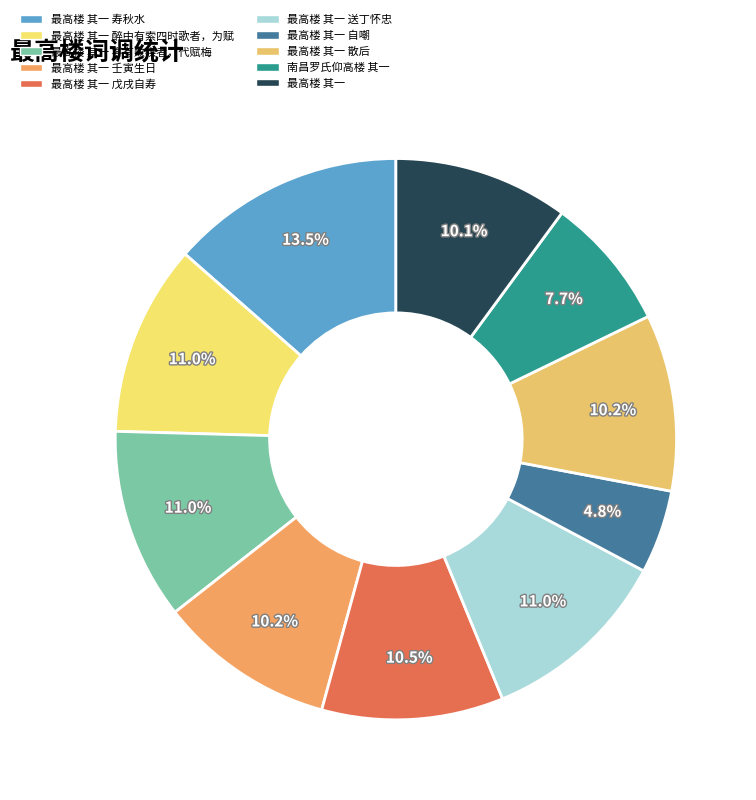

To the nearest percent, what is the difference between the largest and smallest slice percentages?

9%